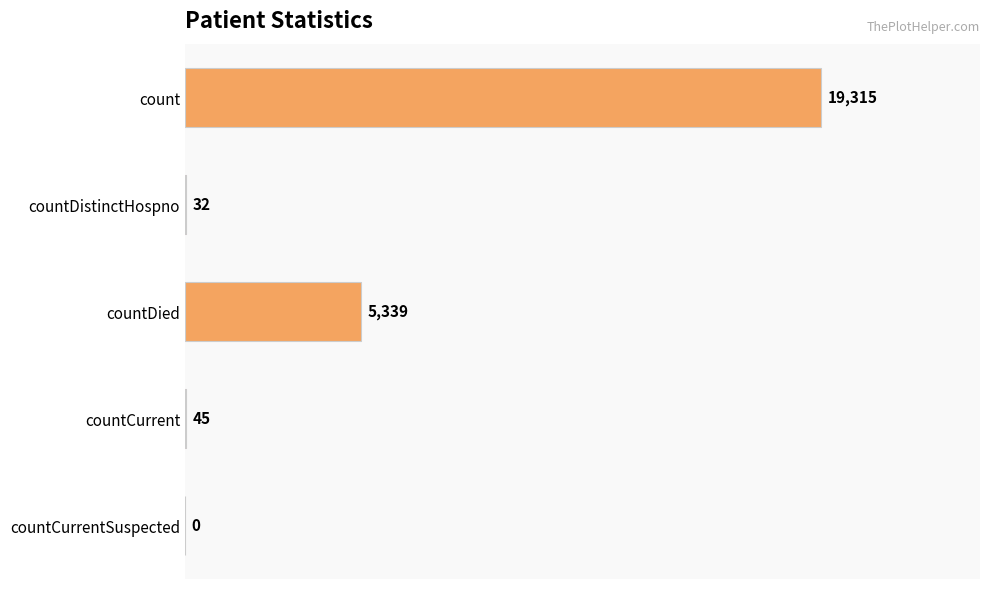

Approximately how many times larger is the value at countDied compared to countDistinctHospno?

166.8